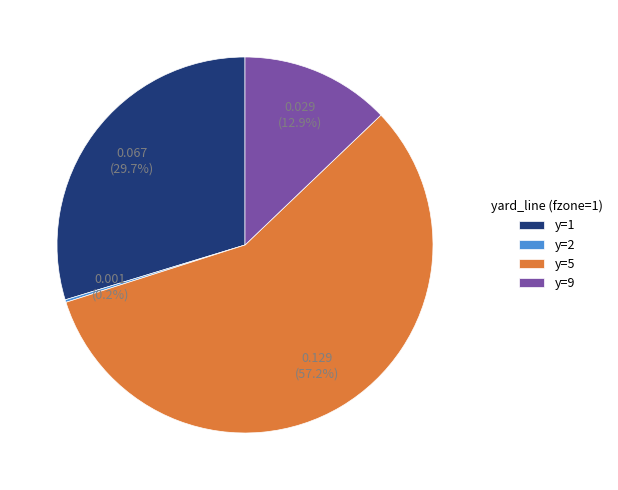

Approximately how many times larger is the value at y=1 compared to y=5?

0.5